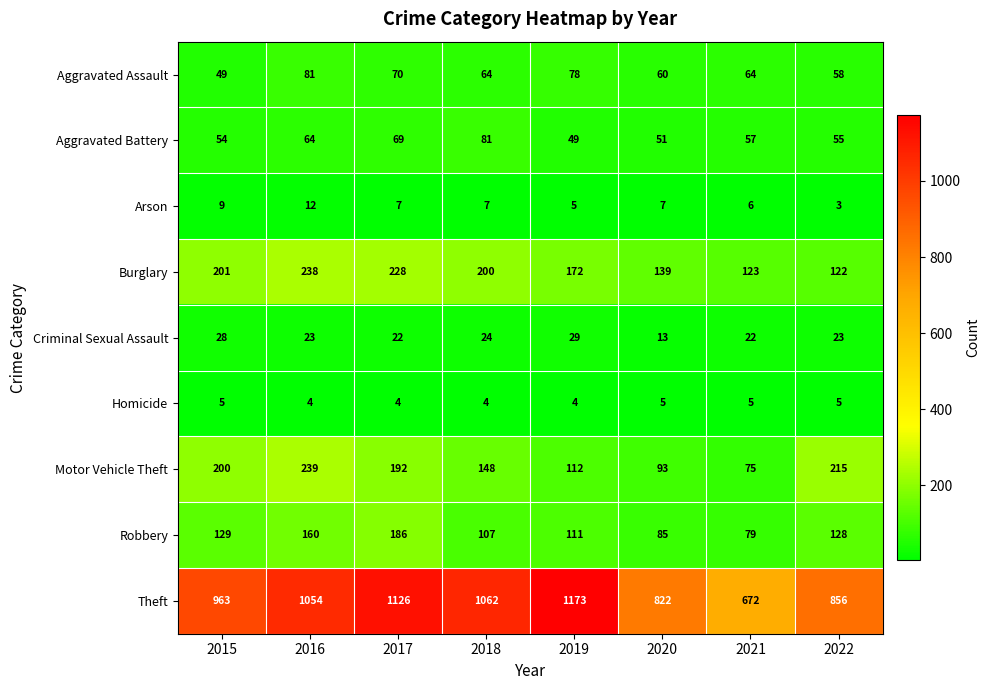

What is the difference between the maximum and second lowest values in the Motor Vehicle Theft series?

146